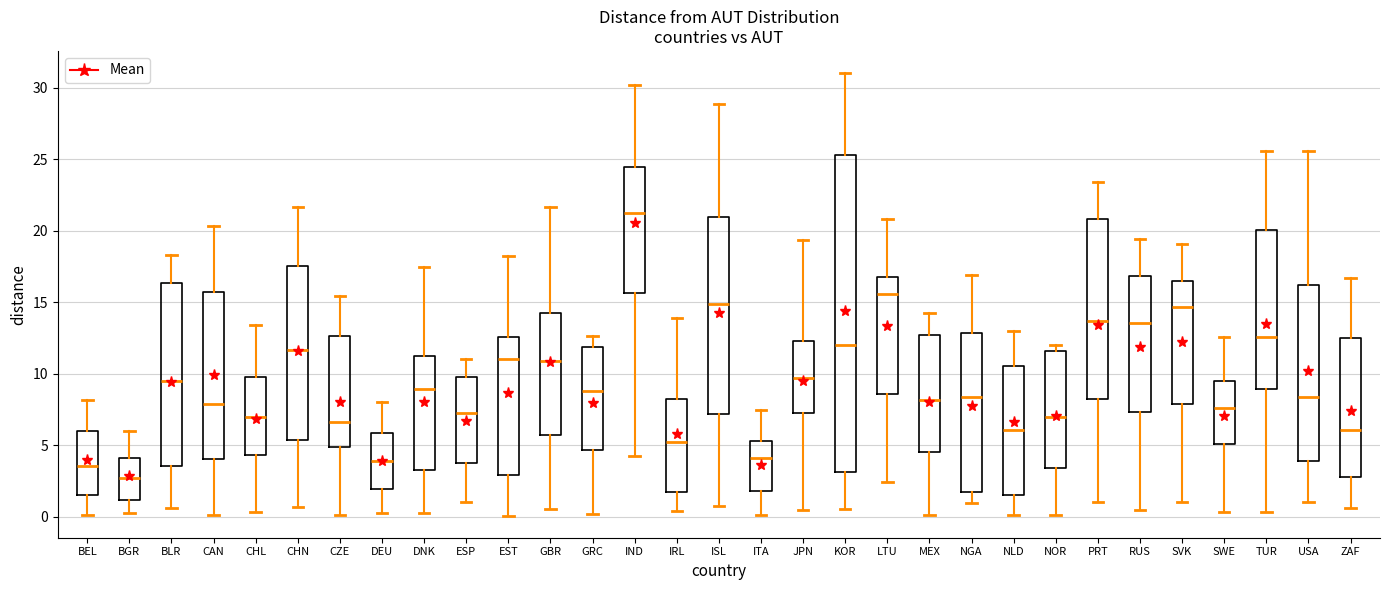

Where is the lower edge of the box for NOR on the y-axis? The values are not printed on the chart, so give them approximately, as read against the axis.

3.5